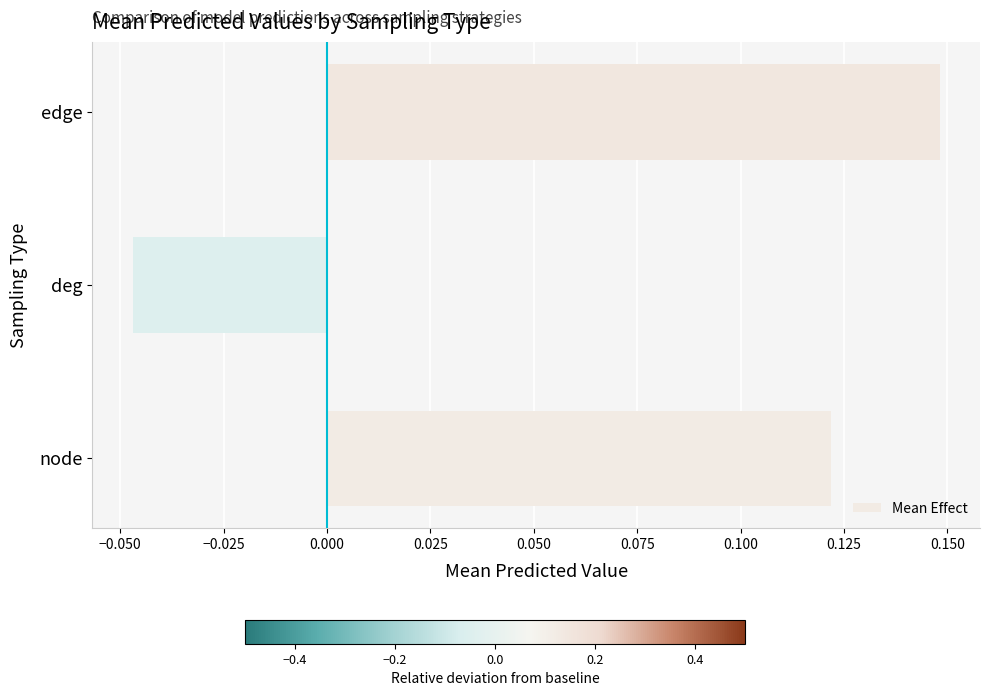

What is the change in value from deg to edge?

+0.2